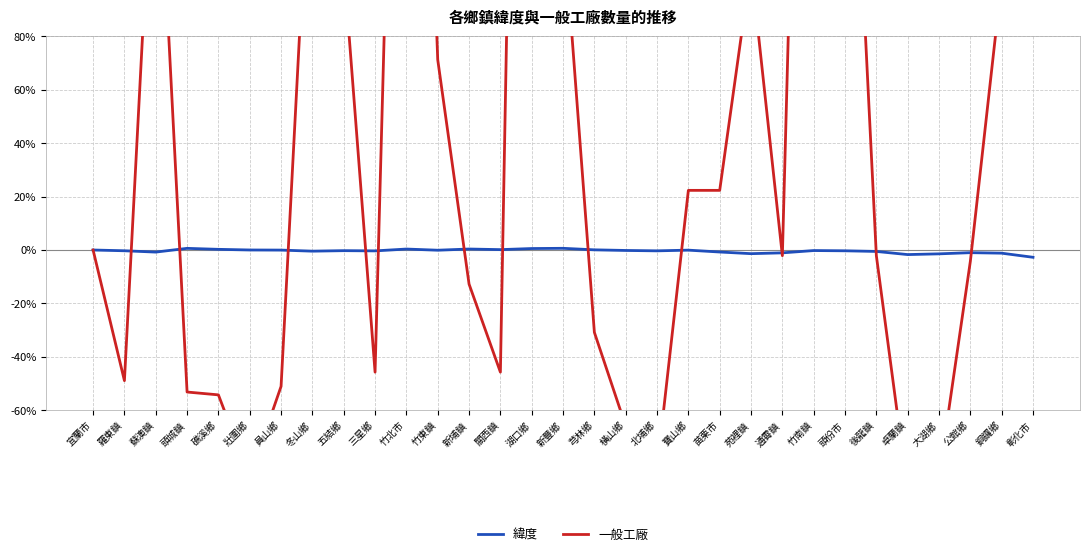

Reading left to right, extract all data points from this chart.

緯度: 宜蘭市=0.0	羅東鎮=-0.3	蘇澳鎮=-0.8	頭城鎮=0.6	礁溪鄉=0.3	壯圍鄉=0.0	員山鄉=-0.0	冬山鄉=-0.4	五結鄉=-0.2	三星鄉=-0.3	竹北市=0.4	竹東鎮=-0.1	新埔鎮=0.4	關西鎮=0.1	湖口鄉=0.5	新豐鄉=0.6	芎林鄉=0.1	橫山鄉=-0.2	北埔鄉=-0.3	寶山鄉=-0.1	苗栗市=-0.8	苑裡鎮=-1.4	通霄鎮=-1.1	竹南鎮=-0.2	頭份市=-0.3	後龍鎮=-0.5	卓蘭鎮=-1.7	大湖鄉=-1.4	公館鄉=-1.0	銅鑼鄉=-1.2	彰化市=-2.7
一般工廠: 宜蘭市=0.0	羅東鎮=-48.9	蘇澳鎮=174.5	頭城鎮=-53.2	礁溪鄉=-54.3	壯圍鄉=-85.1	員山鄉=-51.1	冬山鄉=172.3	五結鄉=106.4	三星鄉=-45.7	竹北市=388.3	竹東鎮=71.3	新埔鎮=-12.8	關西鎮=-45.7	湖口鄉=592.6	新豐鄉=124.5	芎林鄉=-30.9	橫山鄉=-66.0	北埔鄉=-81.9	寶山鄉=22.3	苗栗市=22.3	苑裡鎮=106.4	通霄鎮=-2.1	竹南鎮=435.1	頭份市=235.1	後龍鎮=-2.1	卓蘭鎮=-90.4	大湖鄉=-85.1	公館鄉=-4.3	銅鑼鄉=101.1	彰化市=1570.2